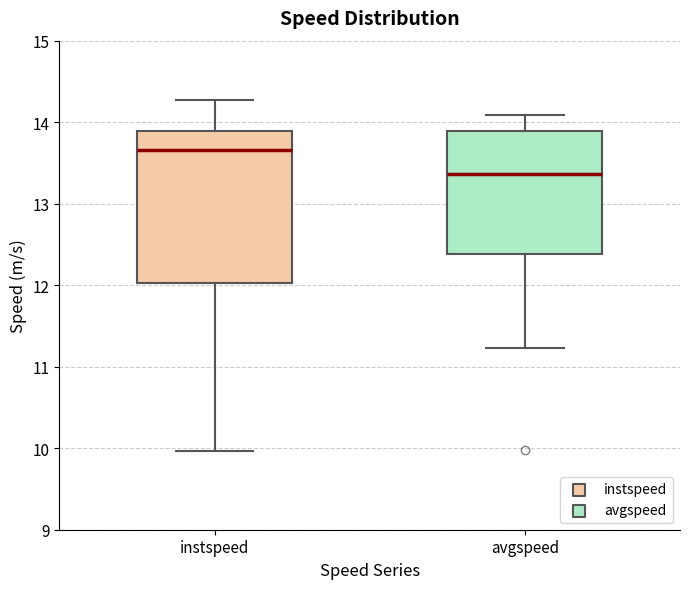

Which box has the highest median line?

instspeed